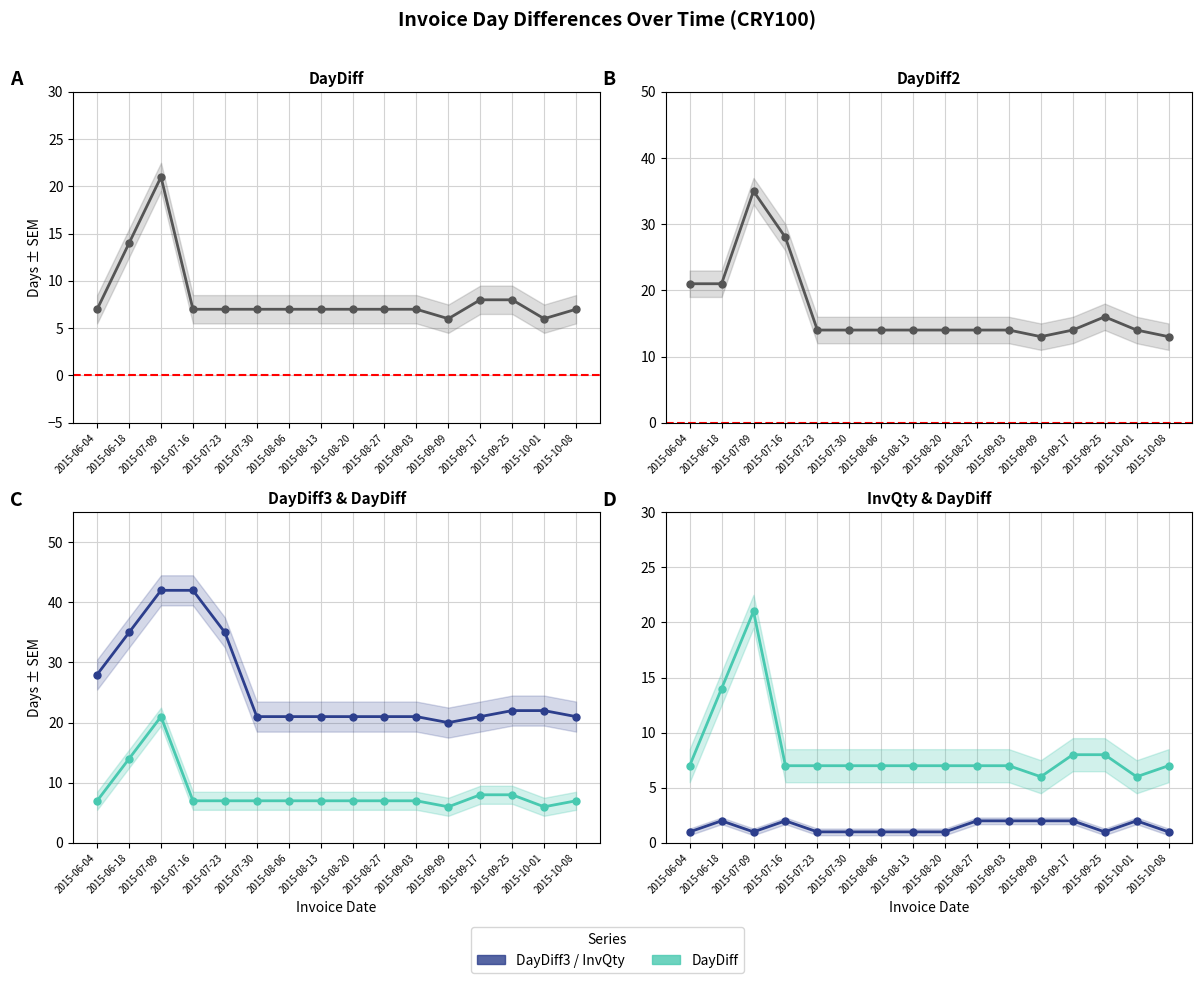

Which series changed the most between 2015-06-18 and 2015-08-20?

DayDiff3